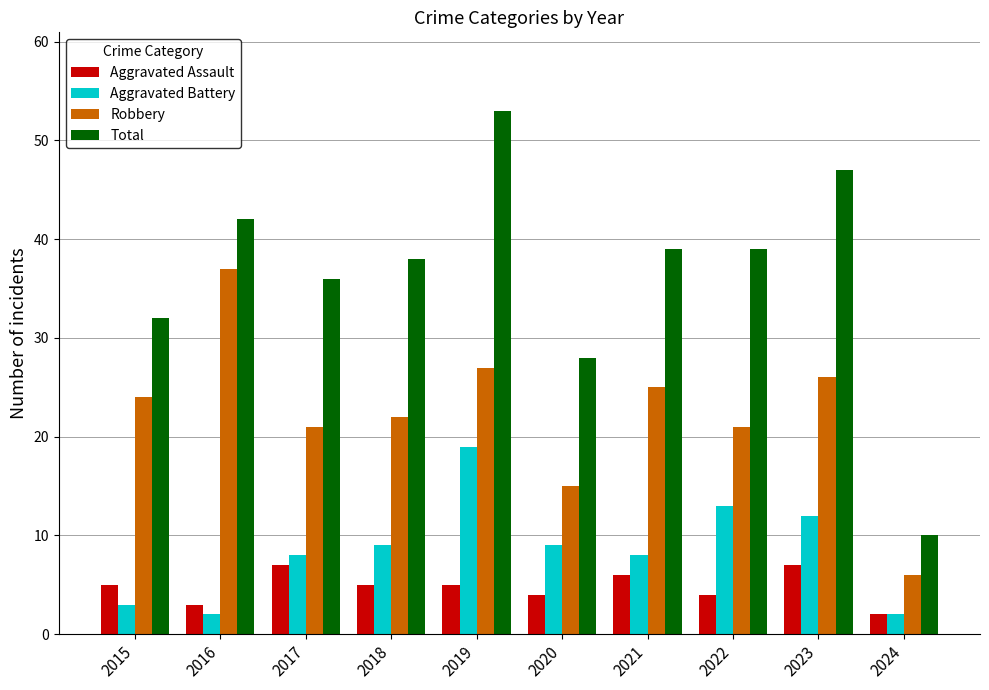

What is the minimum value for Robbery?

6